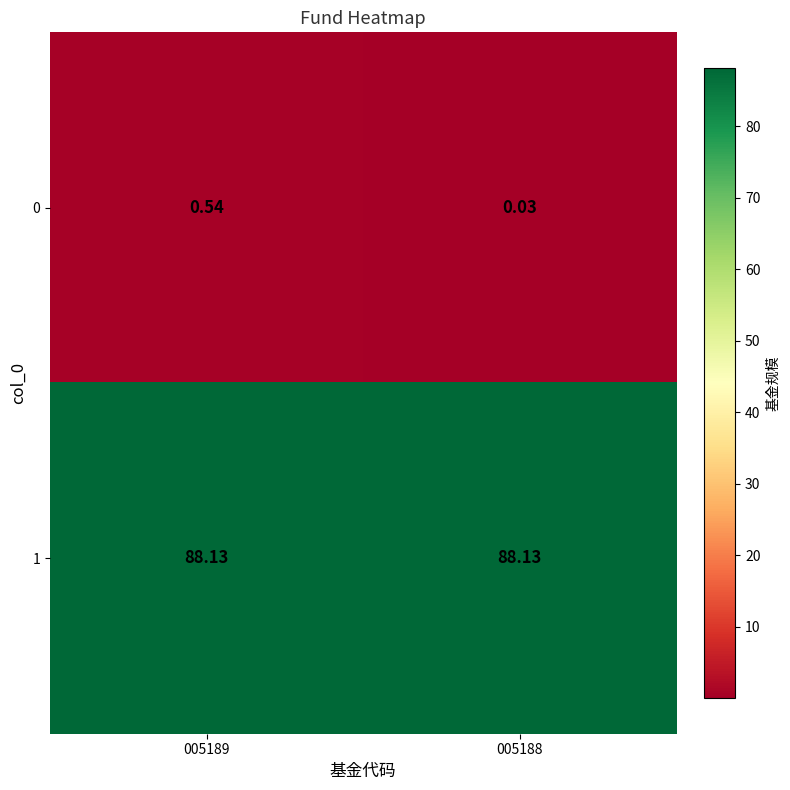

What is the greatest value displayed?

88.1